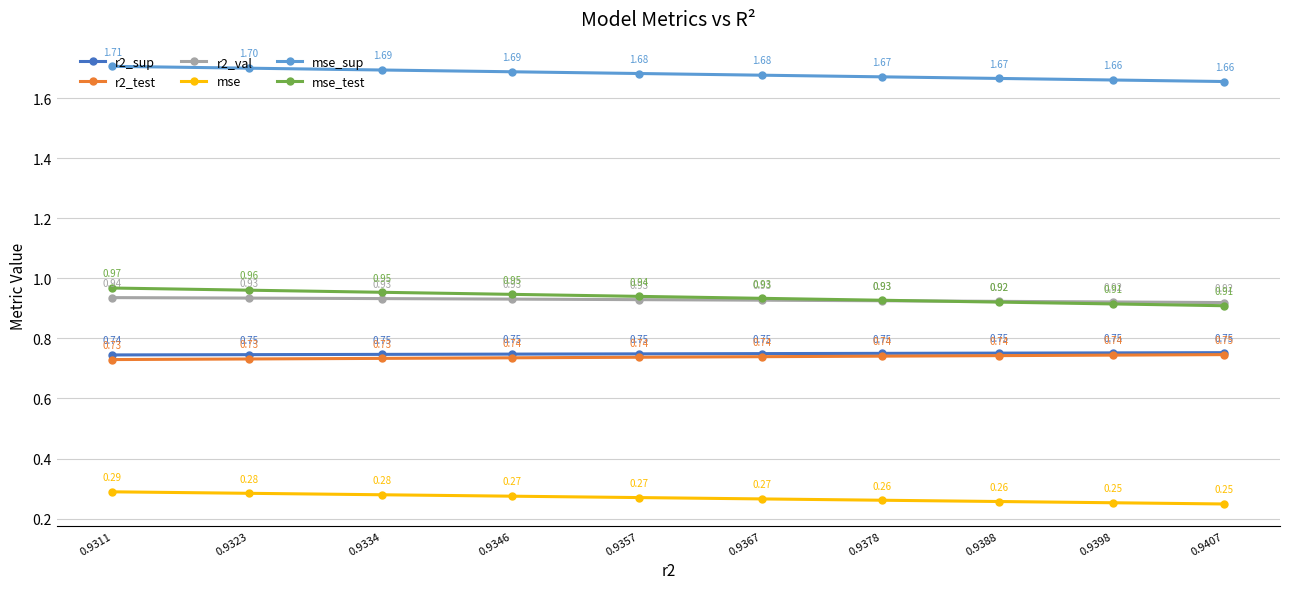

What is the spread (max minus min) of values at 0.9334?

1.4